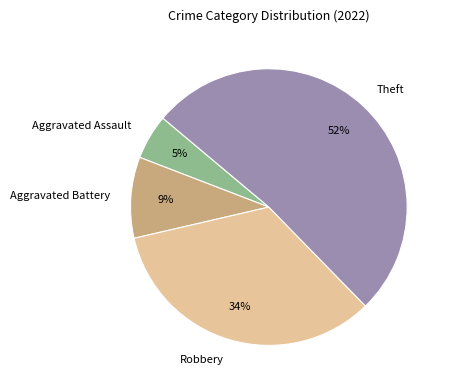

To the nearest percent, what is the difference between the Theft and Robbery slice percentages?

18%